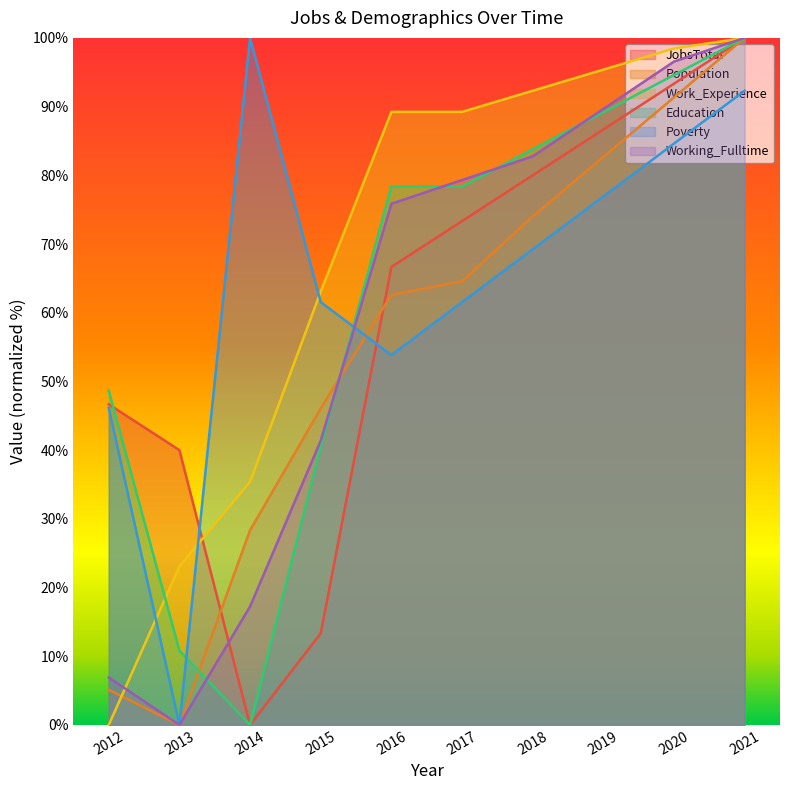

At which label does JobsTotal first exceed 73?

2017